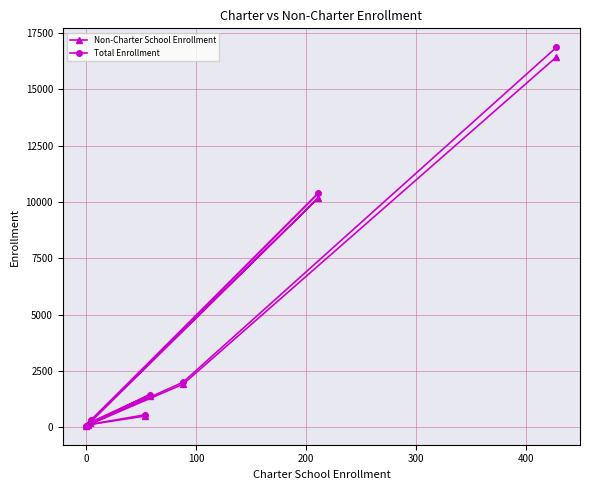

What is the greatest value displayed?

16857